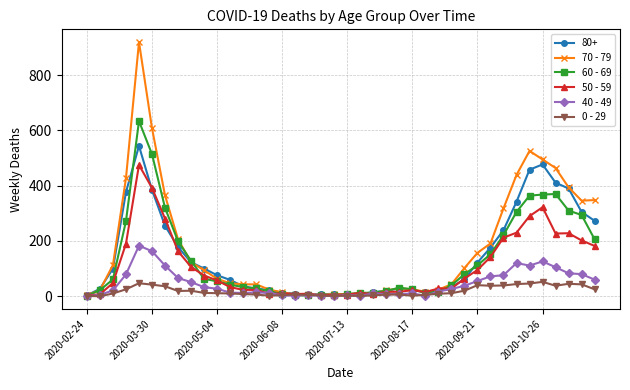

Which series has the largest range (max minus min)?

70 - 79